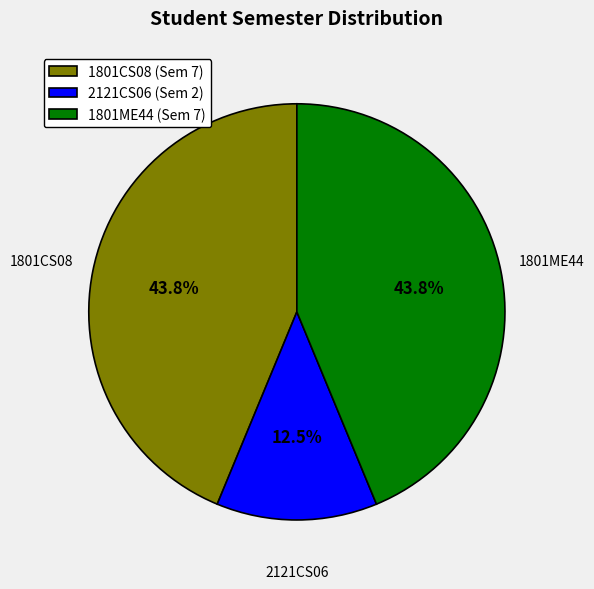

To the nearest percent, what is the difference between the 2121CS06 (Sem 2) and 1801ME44 (Sem 7) slice percentages?

31%